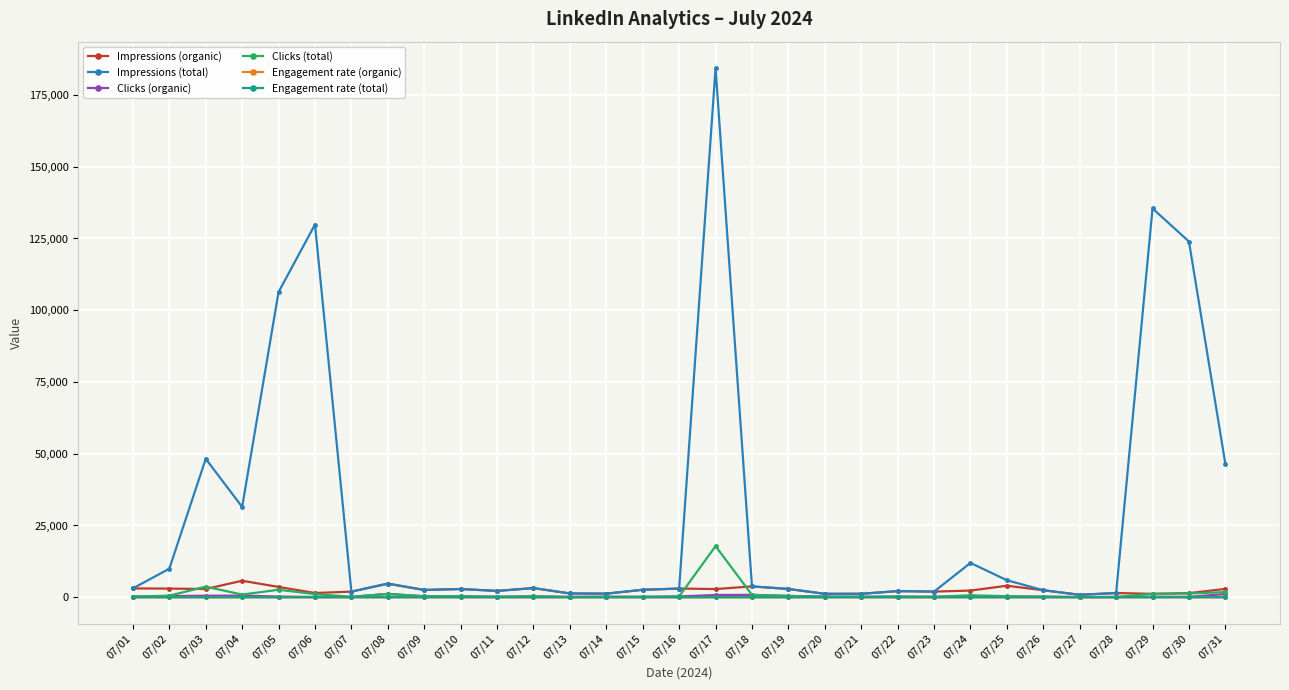

True or false: Impressions (organic) has more than 0 points higher than both neighbors.

True